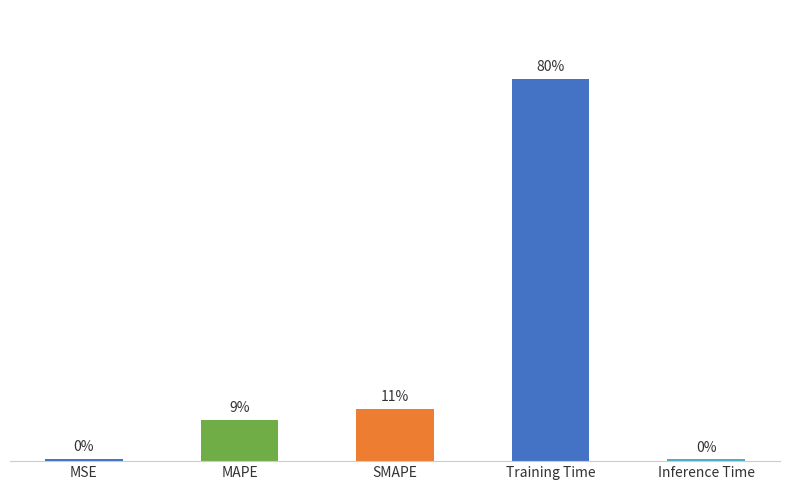

Does the chart contain any negative values?

No